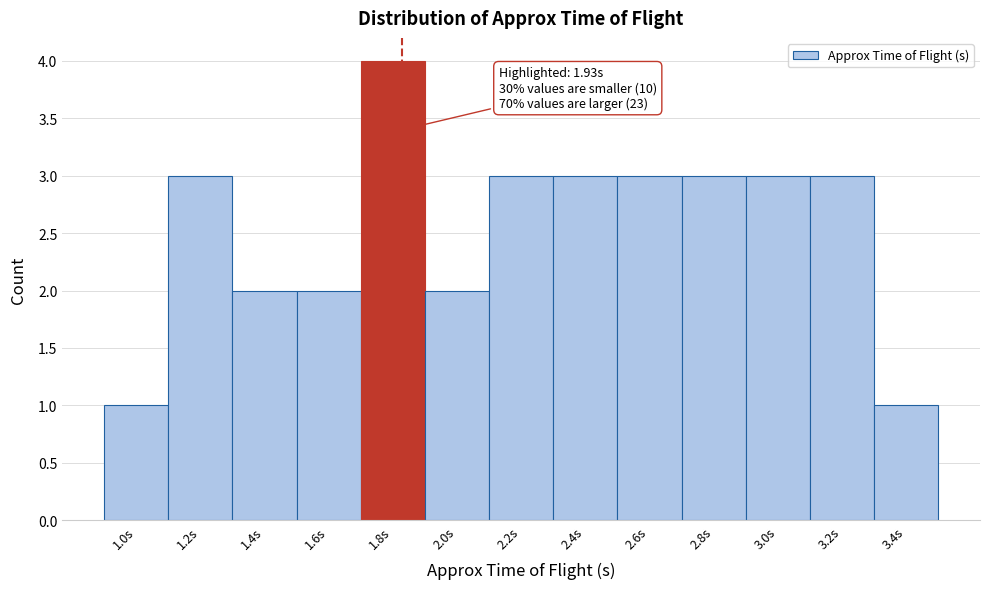

Reading right to left, transcribe all the data shown in this chart.

1	3	3	3	3	3	3	2	4	2	2	3	1